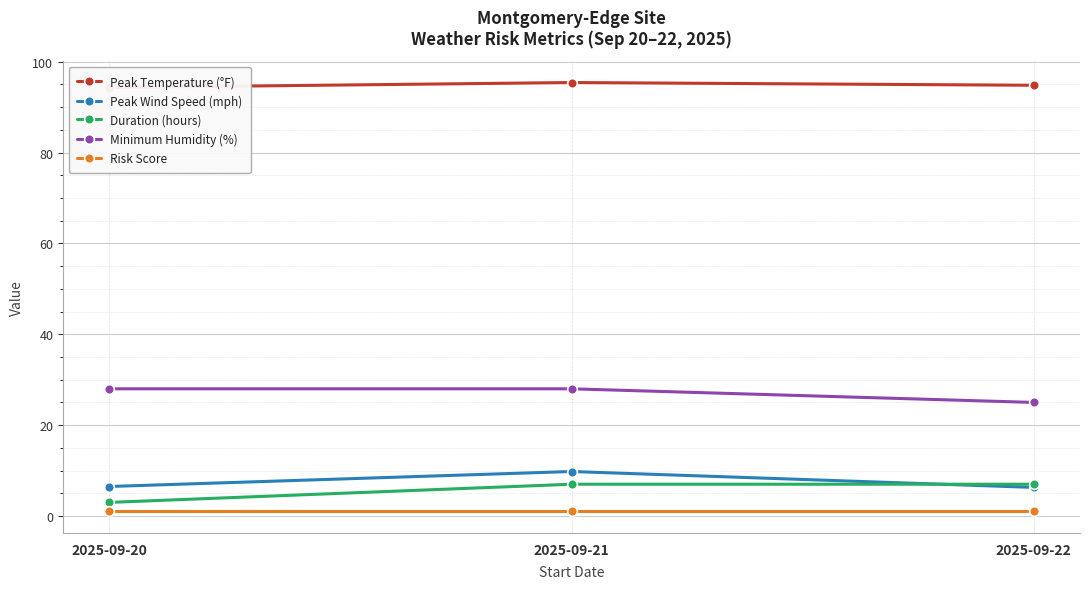

Which series changed the most between 2025-09-20 and 2025-09-21?

Duration (hours)